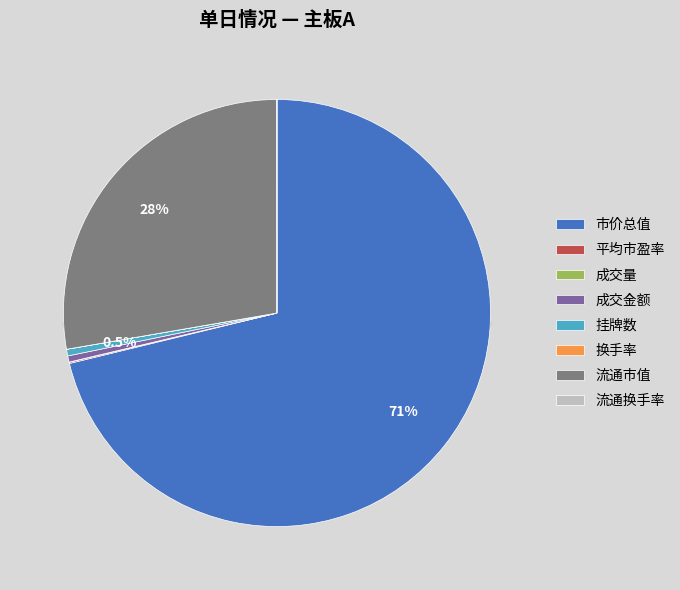

True or false: 流通市值 accounts for 37% of the total.

False